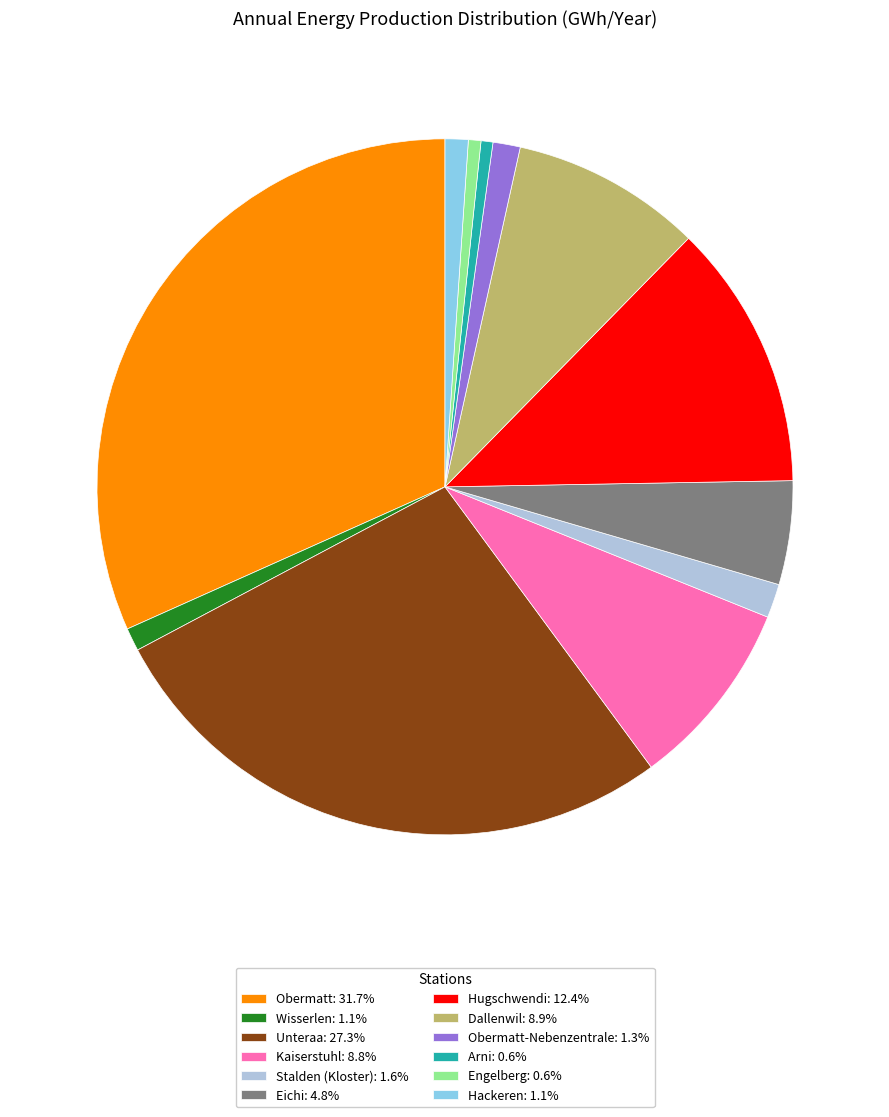

Approximately how many times larger is the value at Wisserlen: 1.1% compared to Hackeren: 1.1%?

1.0